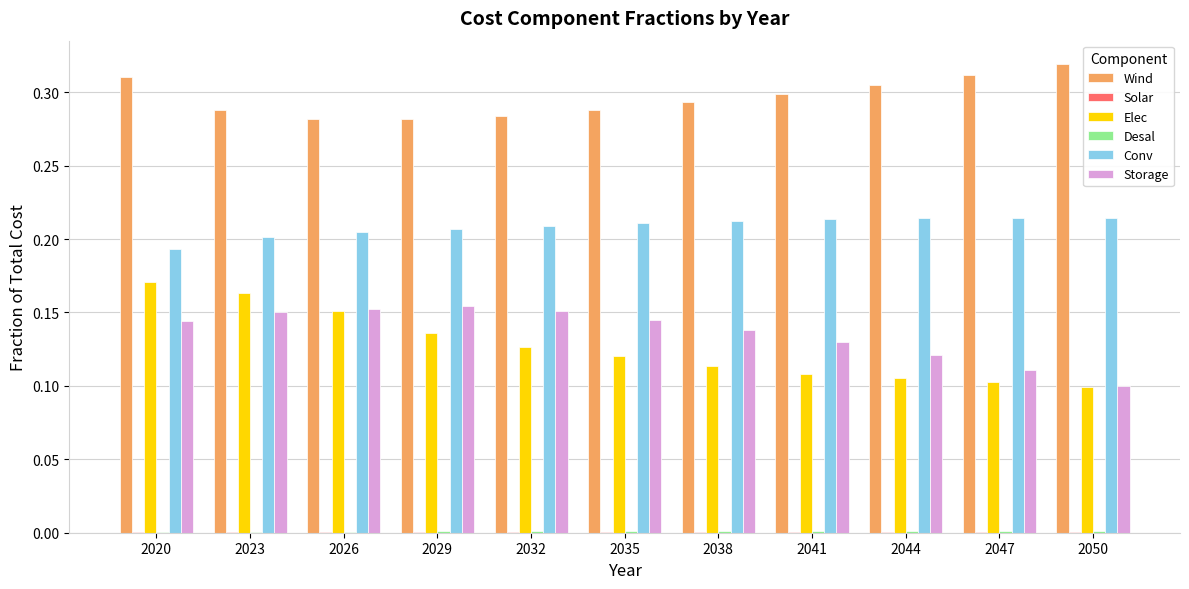

Which series has the largest total across all categories?

Wind